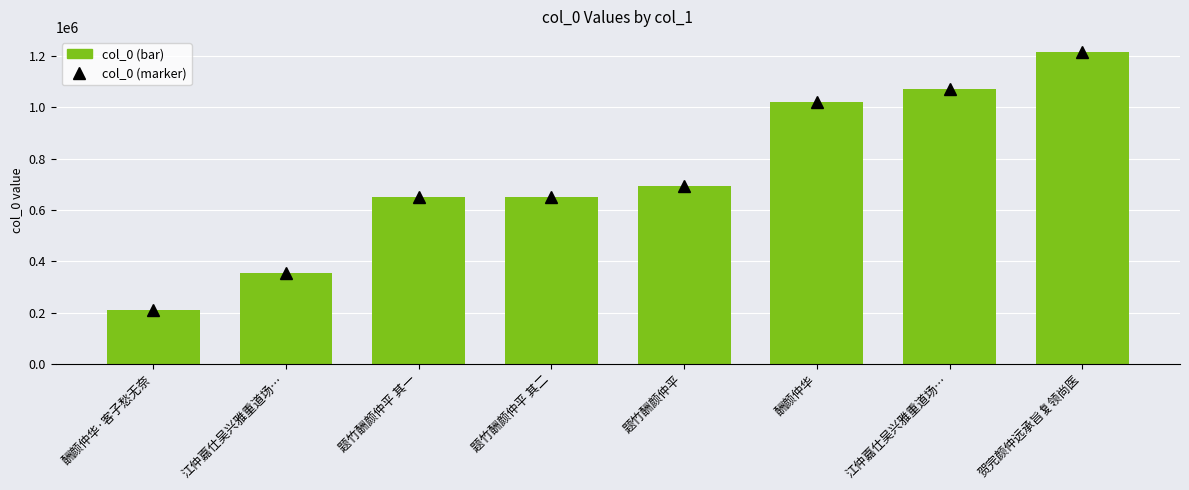

Is it true that the value at 酬颜仲华 is 1760604?

False